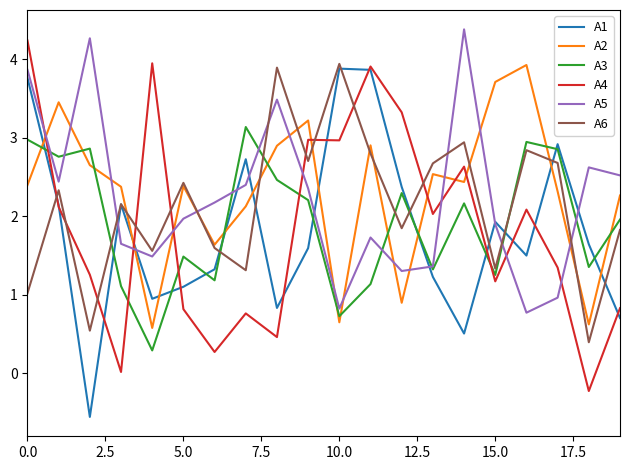

What is the minimum value for A3?

0.3